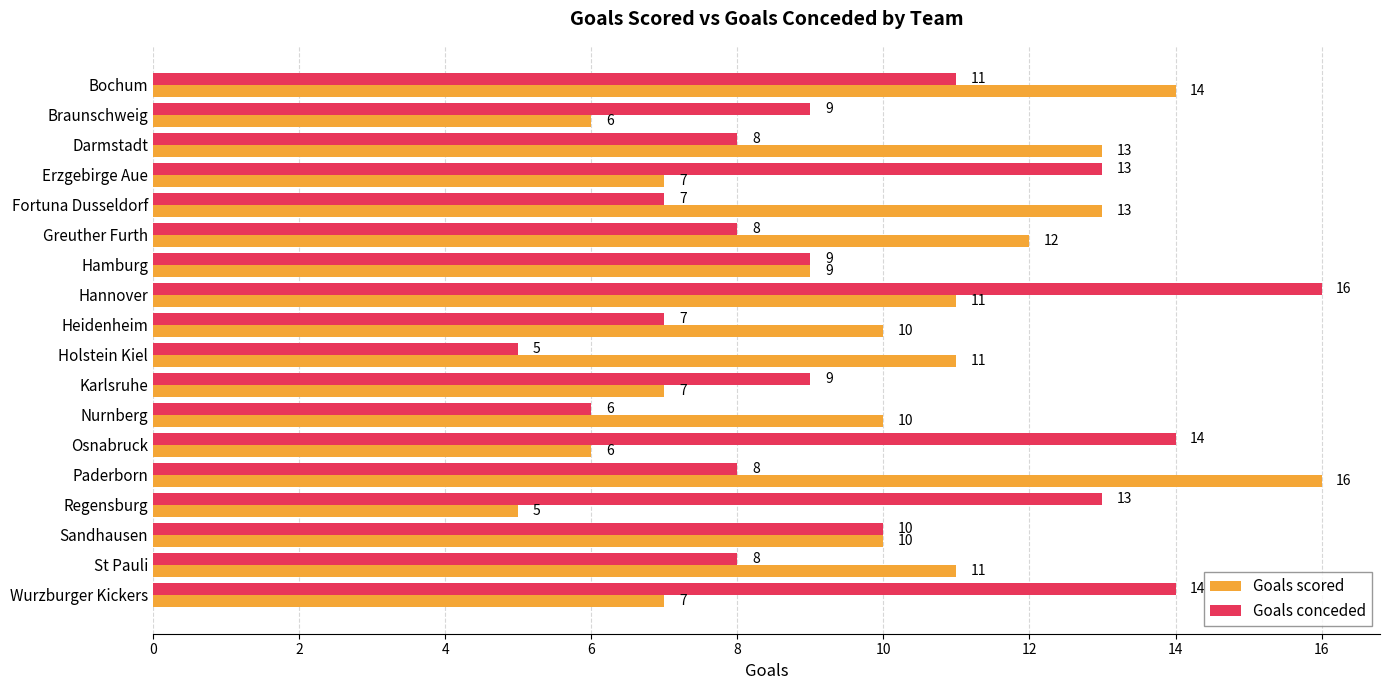

List the series in order of their overall mean, lowest first.

Goals conceded, Goals scored